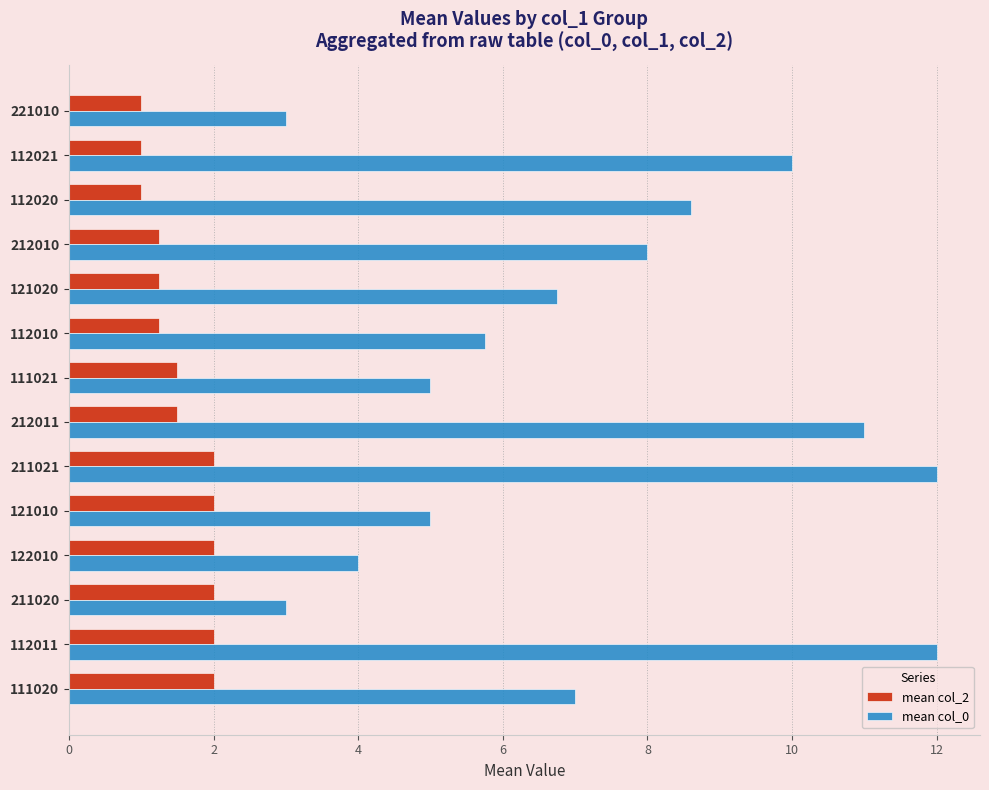

Rank the series by their maximum value, from highest to lowest.

mean col_0, mean col_2